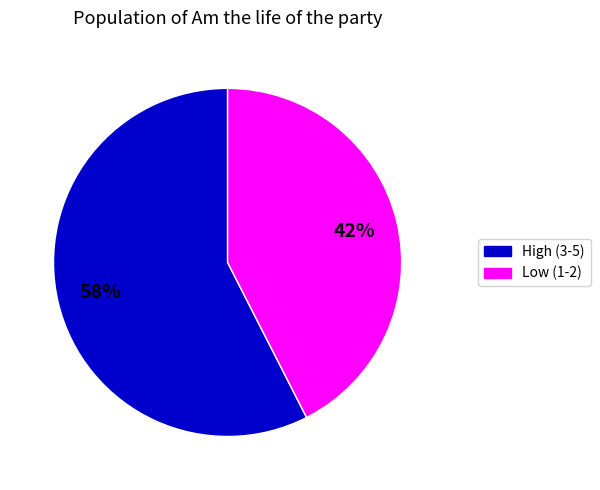

Is there any slice that represents more than half of the pie?

Yes